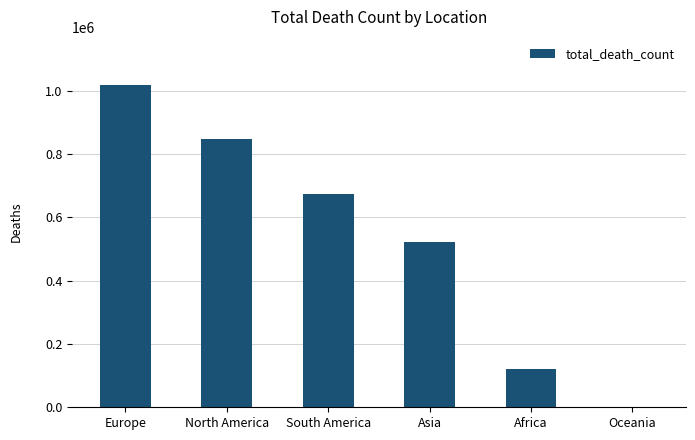

What is the change in value from North America to South America?

-175527